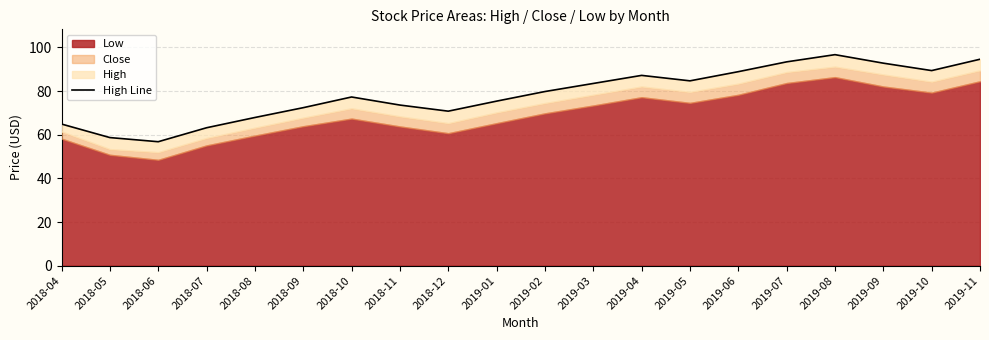

Does the chart display data point markers on the line(s)?

No